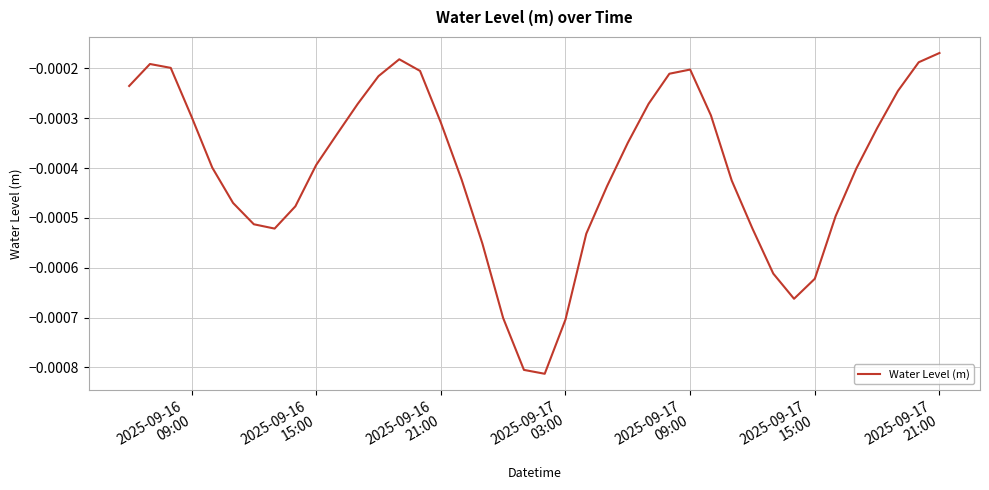

How many lines are shown in the chart?

1